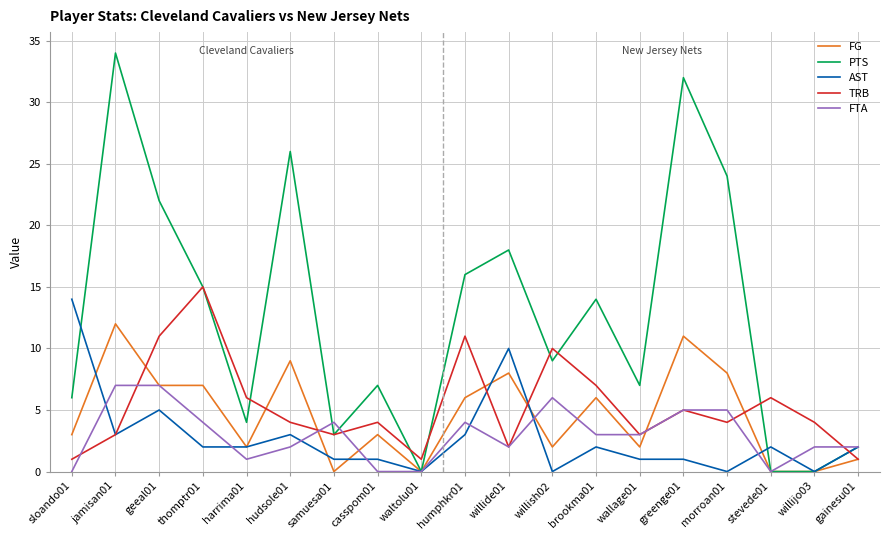

Which series has the widest spread of values?

PTS